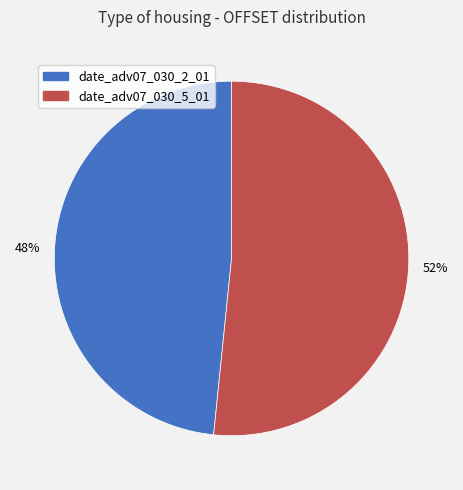

What is the ratio of the value at date_adv07_030_5_01 to the value at date_adv07_030_2_01?

1.1